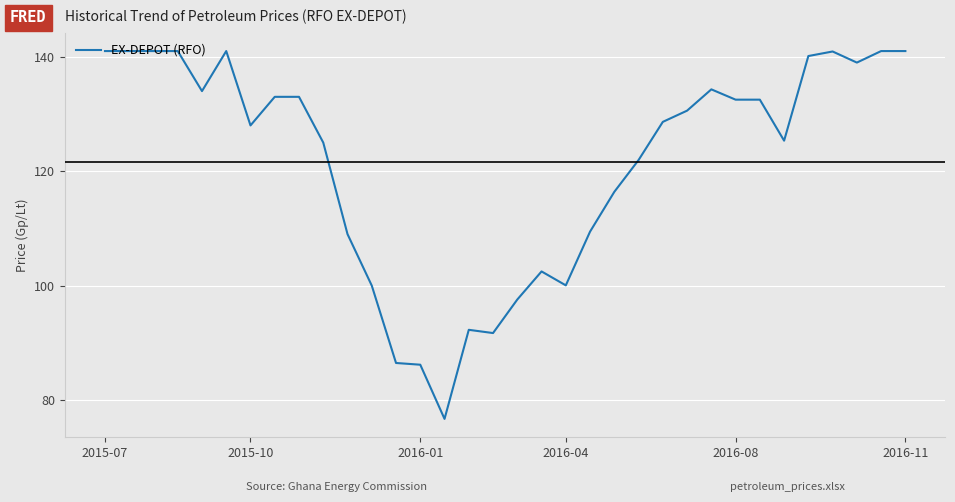

What is the maximum value shown in the chart?

141.0